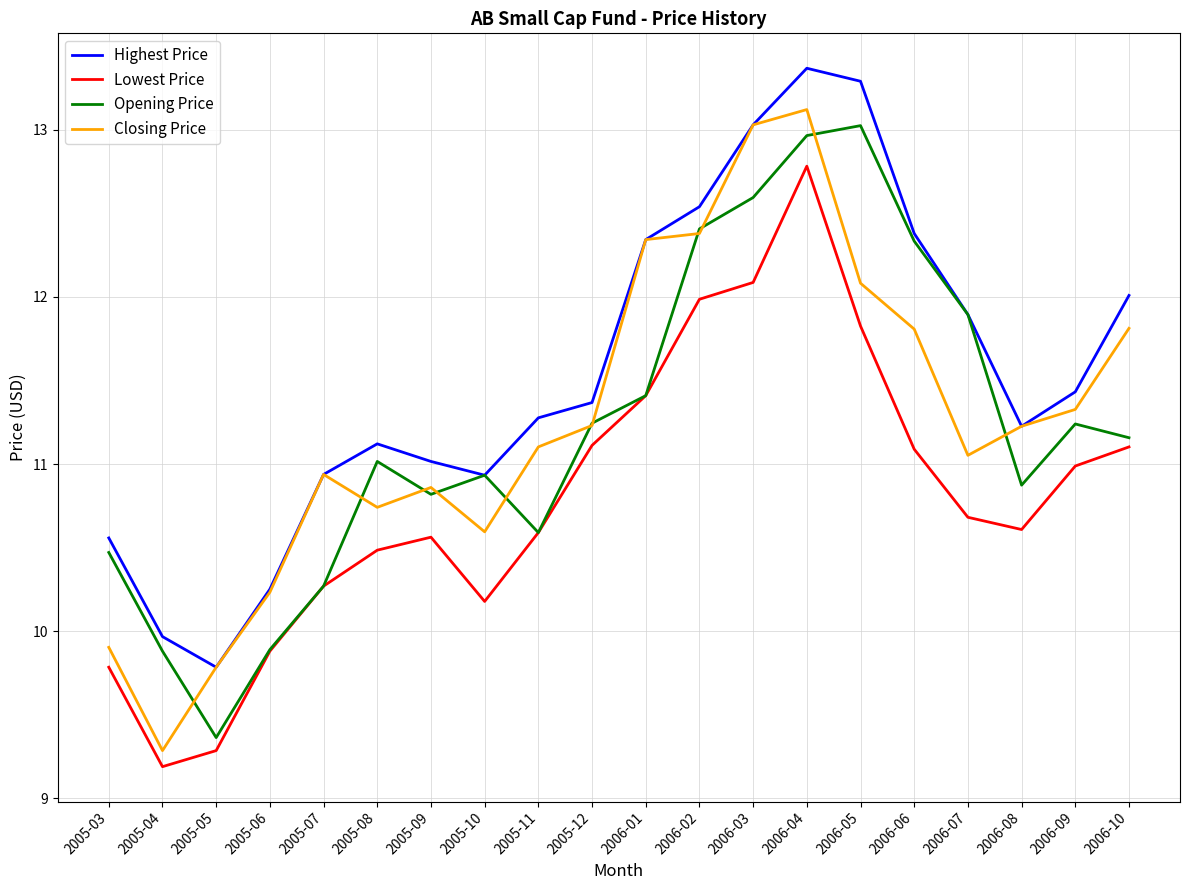

What is the minimum value shown in the chart?

9.2